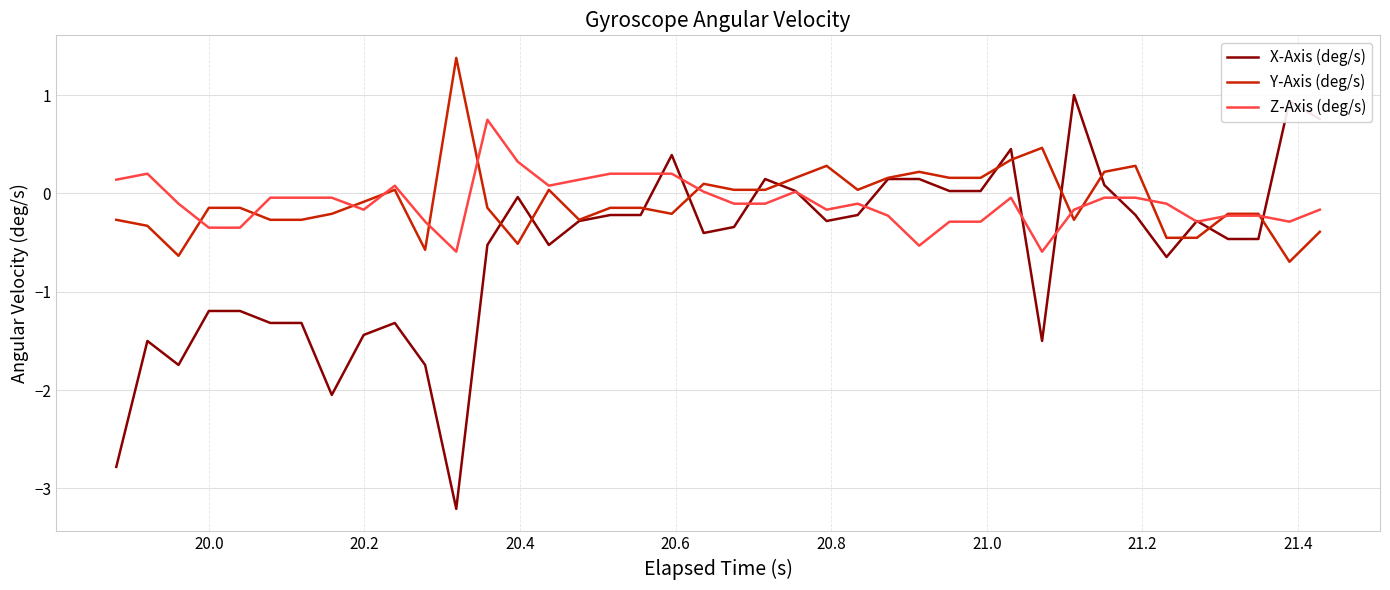

What is the maximum value for Z-Axis (deg/s)?

0.7